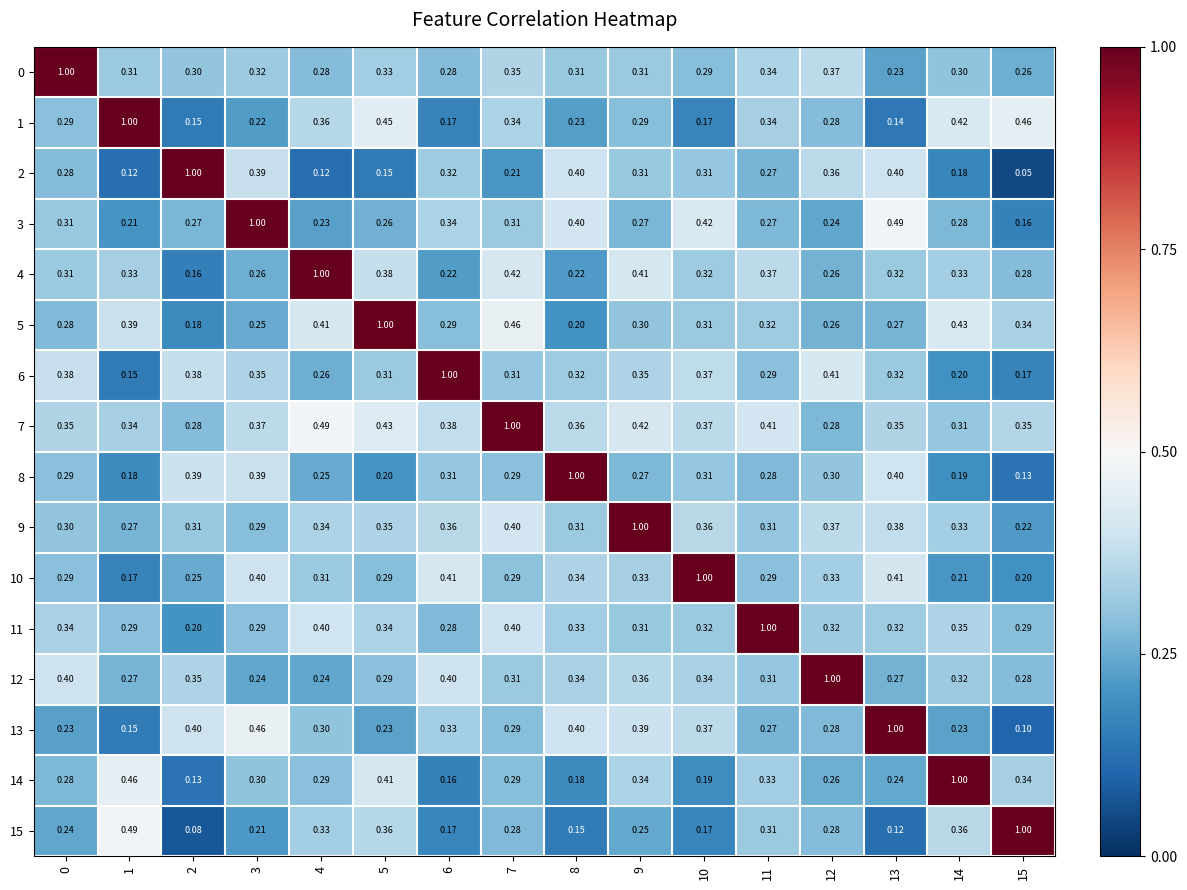

Is the value of 12 at 1 greater than the value of 7 at 15?

No